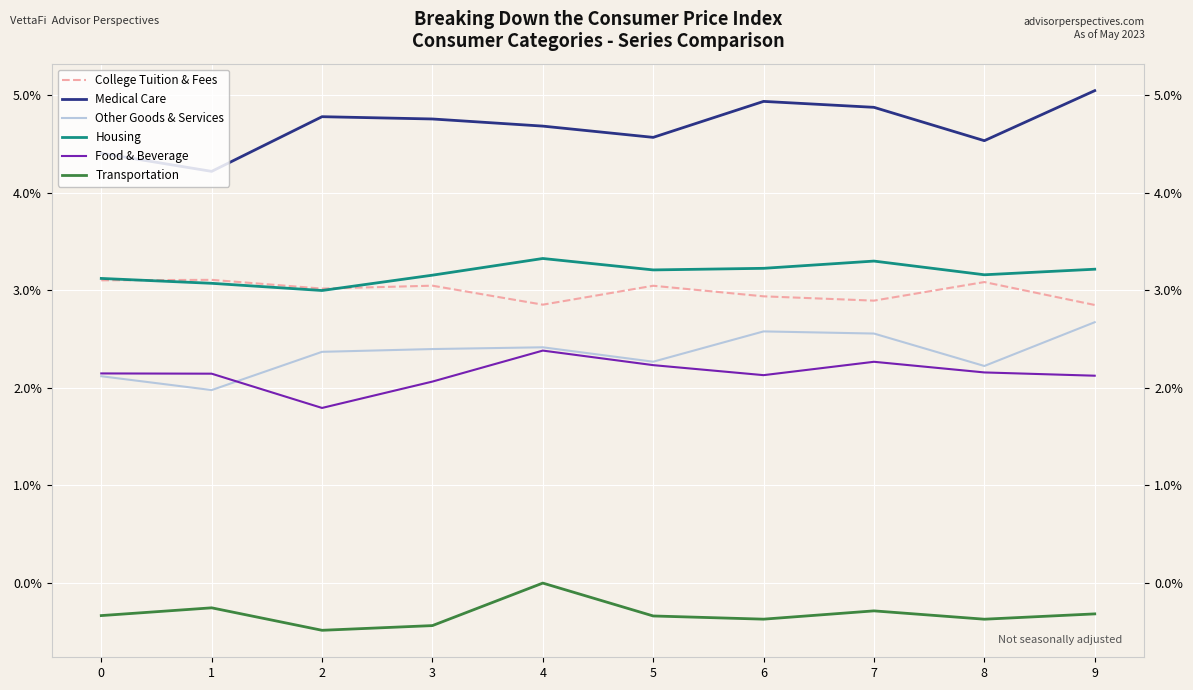

What is the total value across all series at 3?

0.1